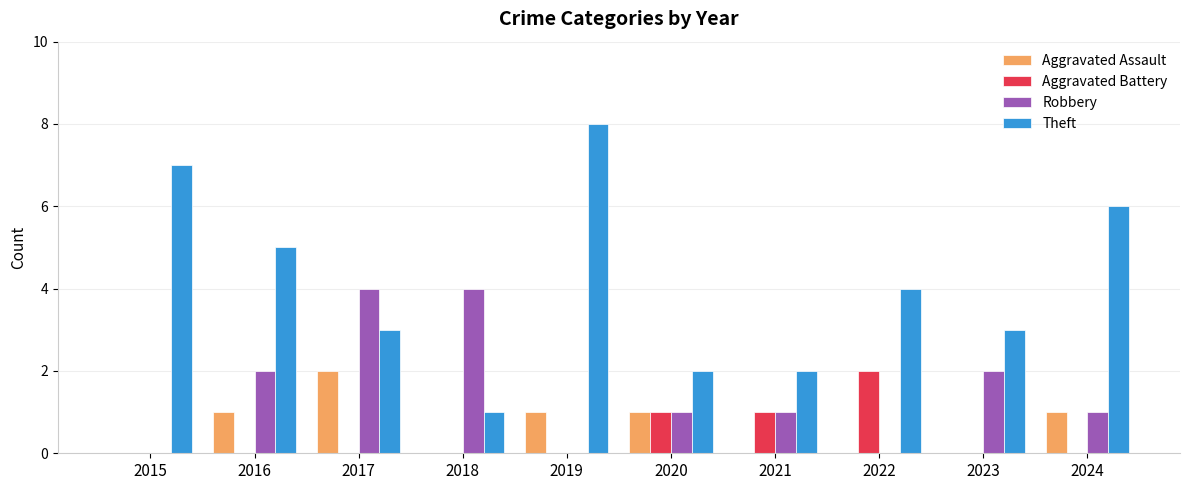

What is the maximum value for Robbery?

4